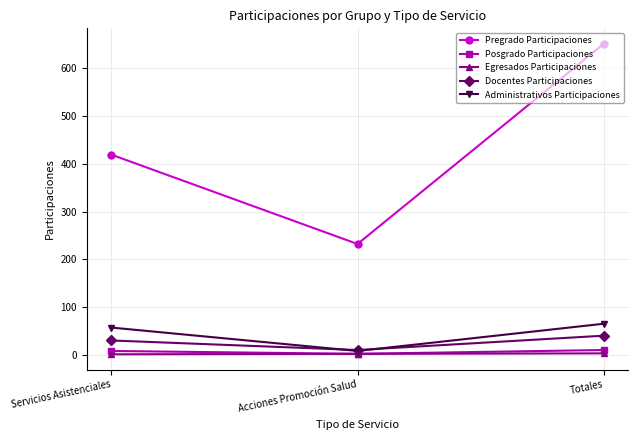

How many categories are shown in the chart?

3